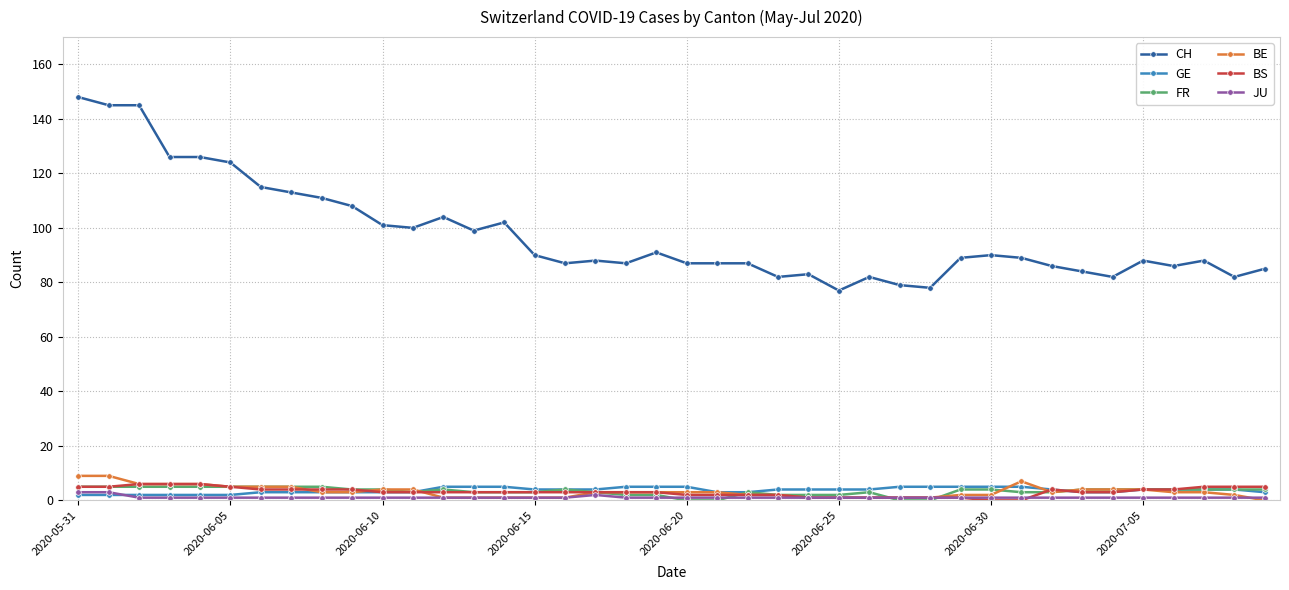

What is the average value of the CH series?

98